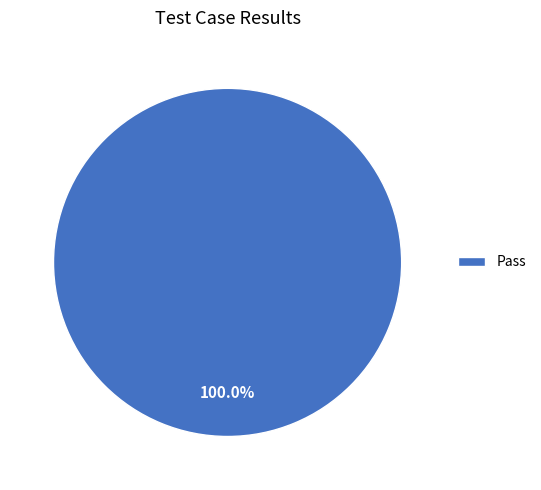

Rank the categories by value from highest to lowest.

Pass